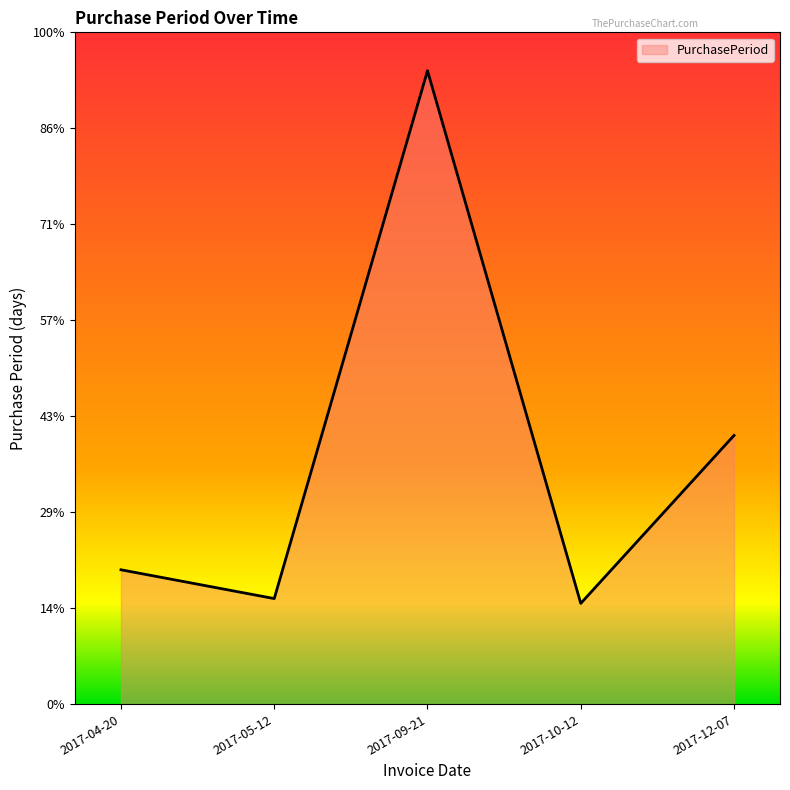

Does the chart have visible grid lines?

No